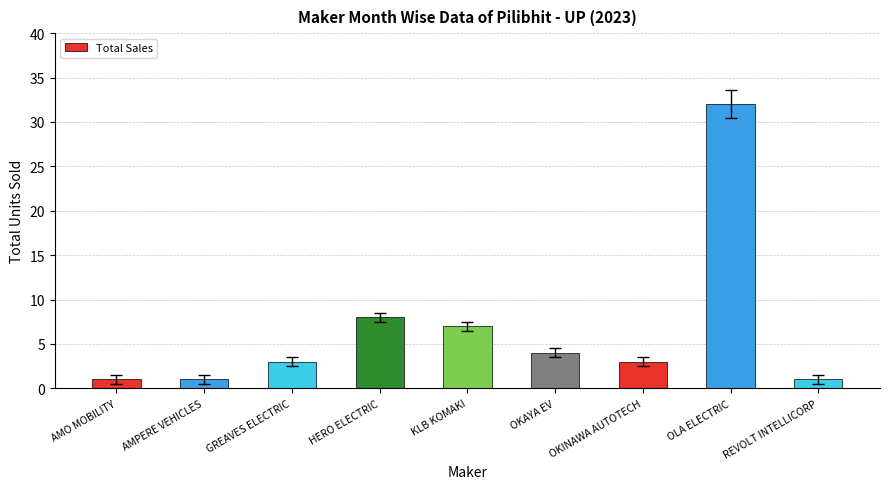

At which label is the value closest to 16?

HERO ELECTRIC